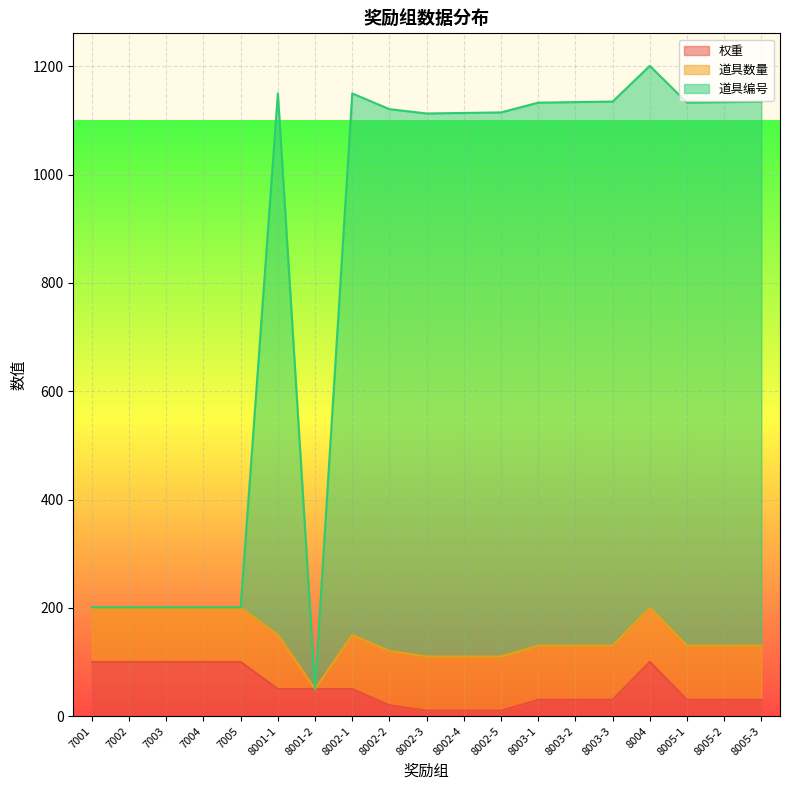

The 权重 series shows 100 at 7005. True or false?

True